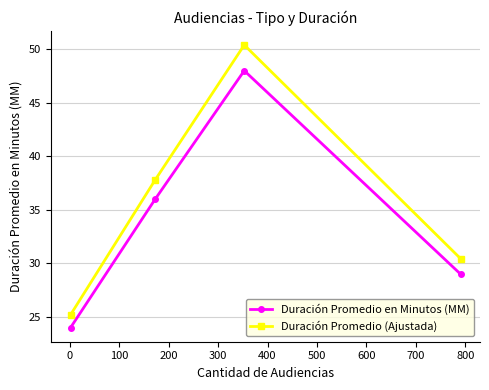

Which series has the widest spread of values?

Duración Promedio (Ajustada)